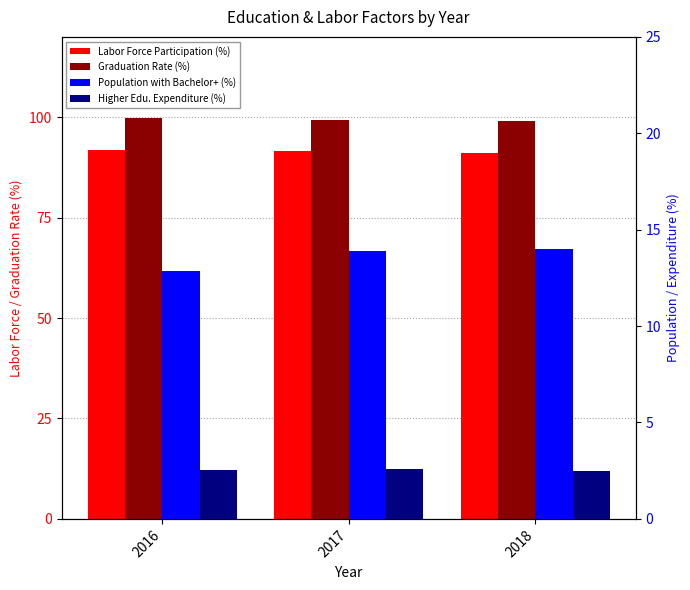

What is the total value across all series at 2017?

207.4